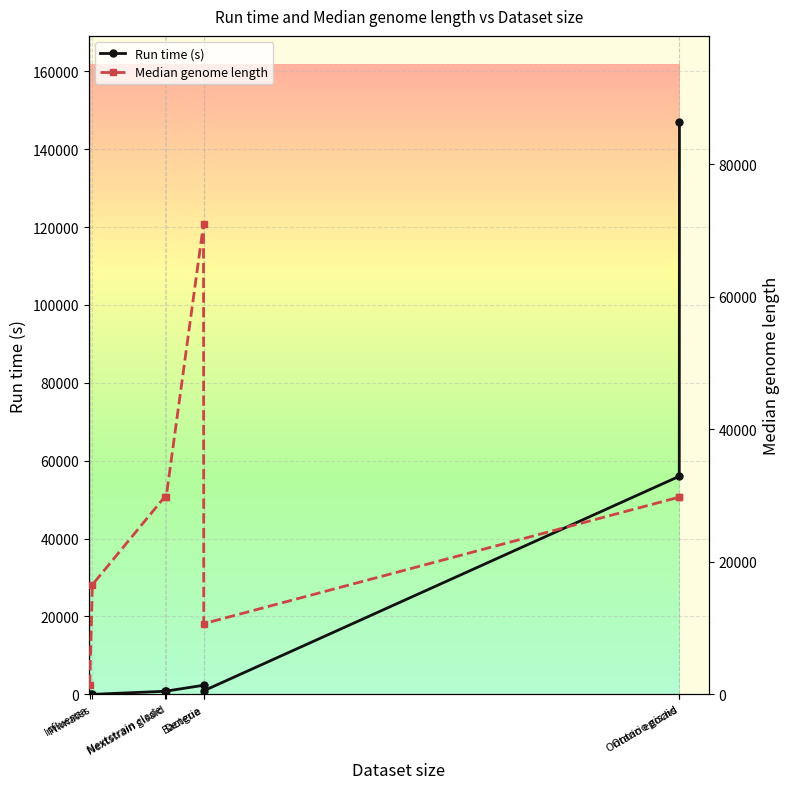

What is the total value across all series at Nextstrain gisaid?

30622.9